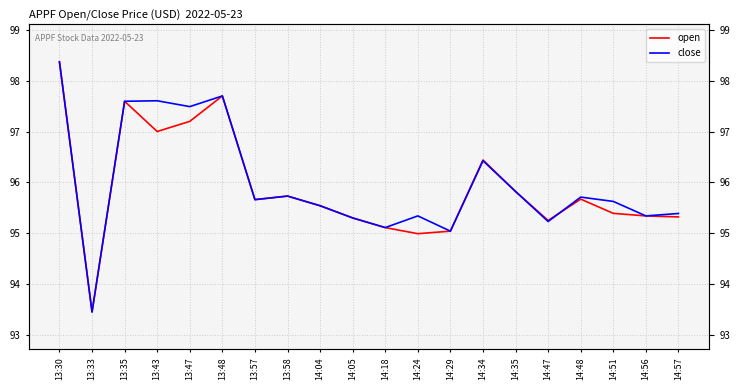

How many data points does each series have?

20